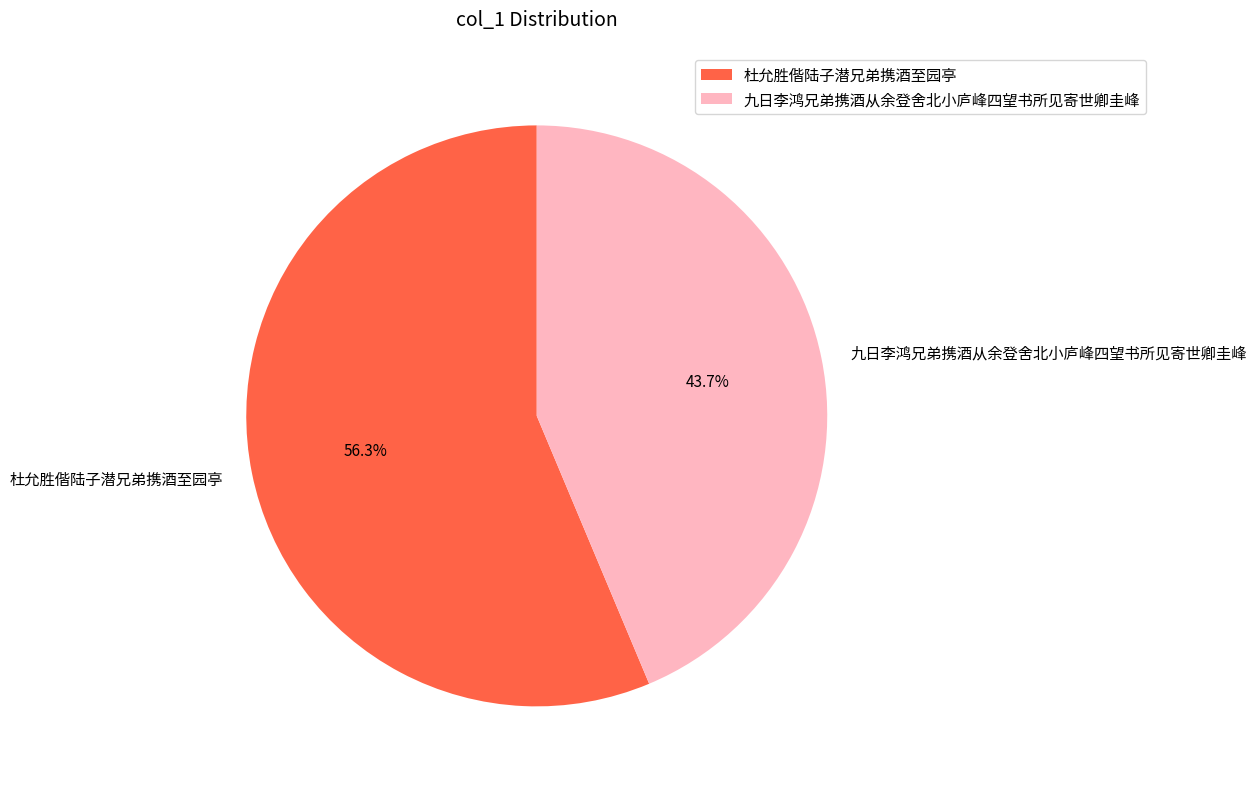

Which category accounts for the majority?

杜允胜偕陆子潜兄弟携酒至园亭